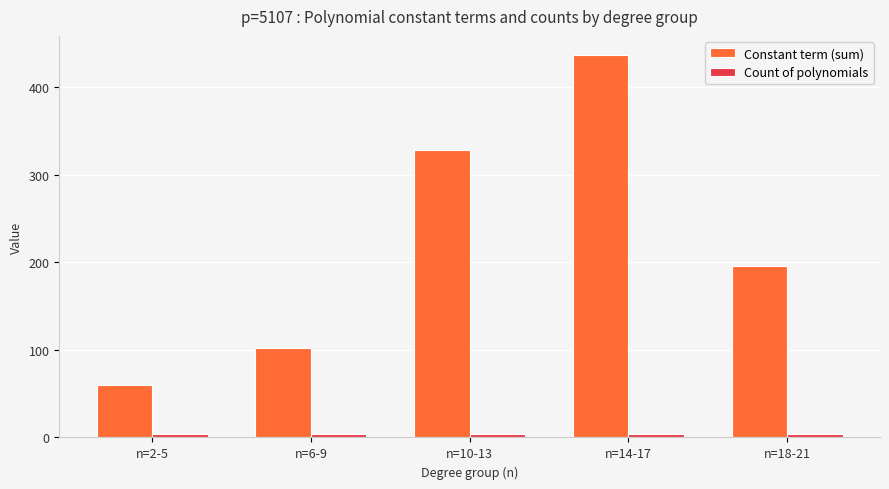

What is the difference between the second highest and second lowest values in the Constant term (sum) series?

226